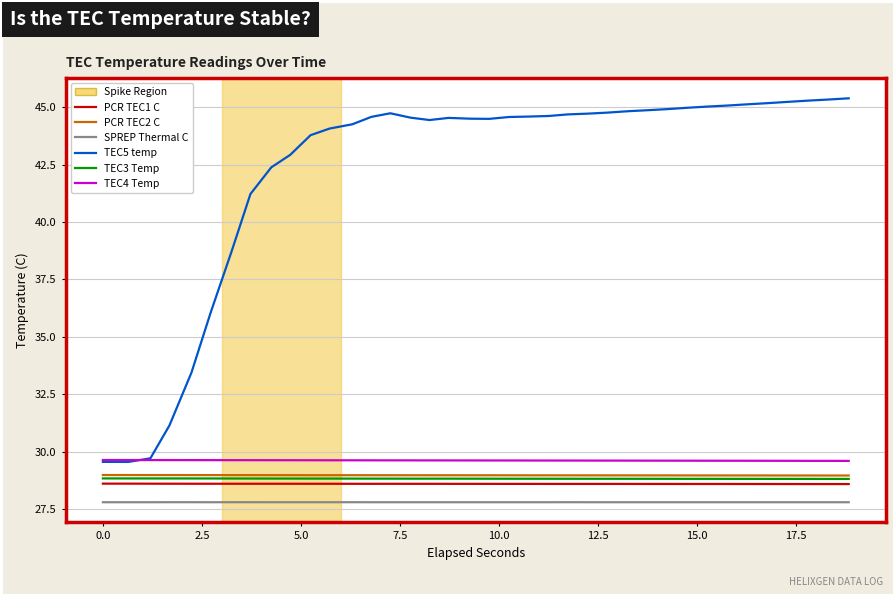

What is the smallest value displayed?

27.8